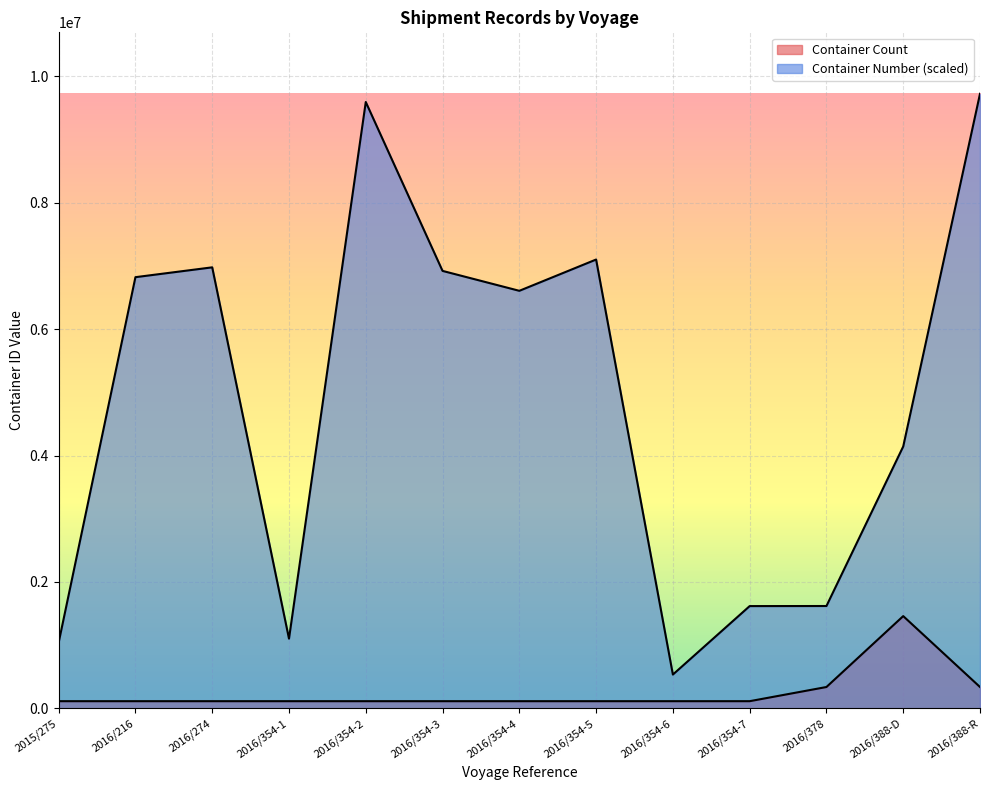

How many values in the Container Number (scaled) series are below 6607395?

6